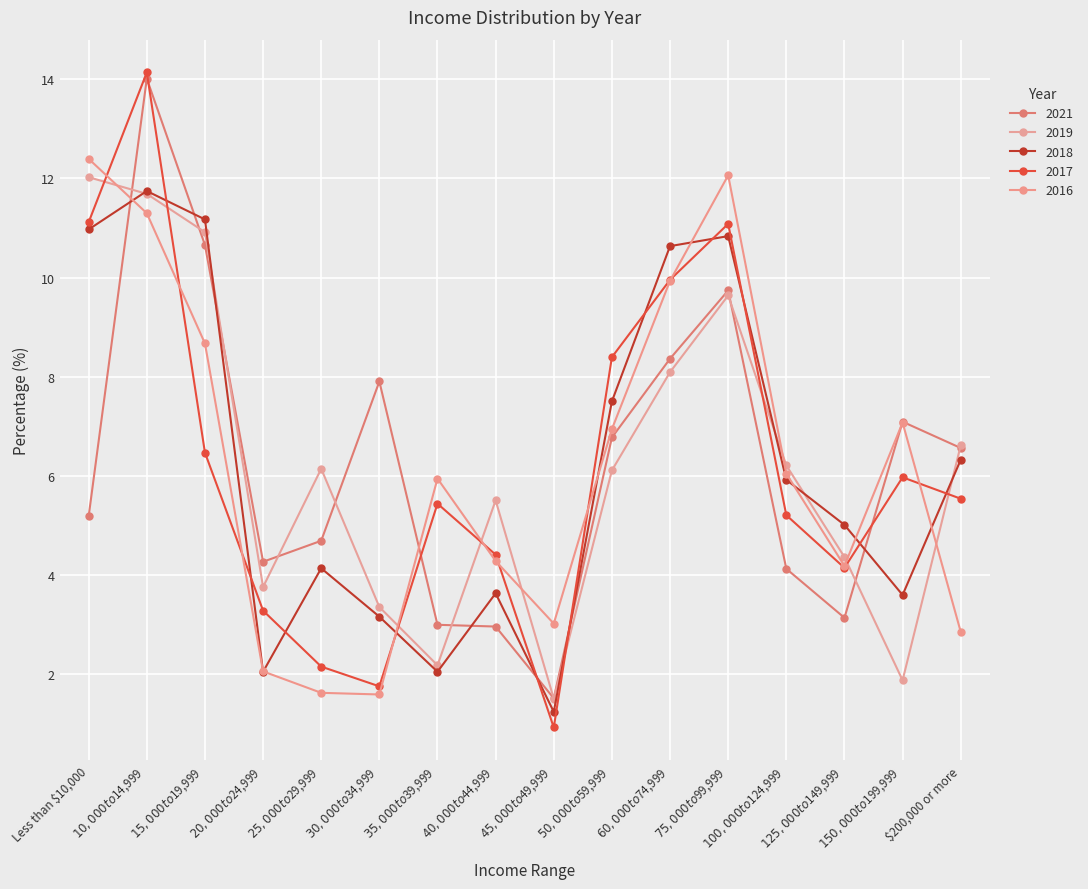

True or false: 2018 and 2016 cross at least once.

True